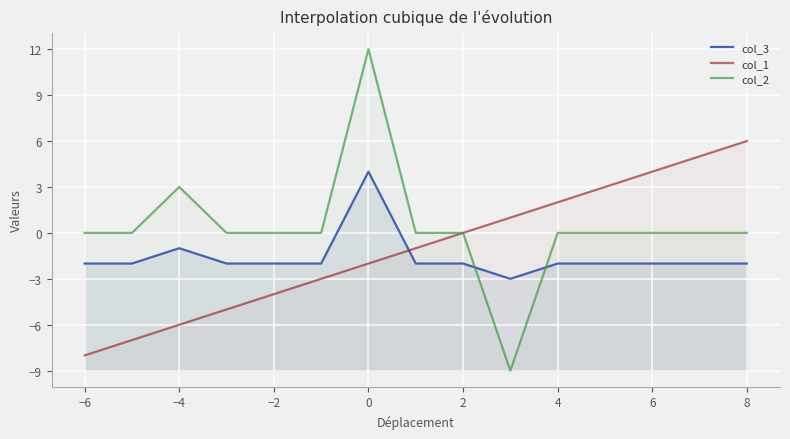

What is the spread (max minus min) of values at 8?

8